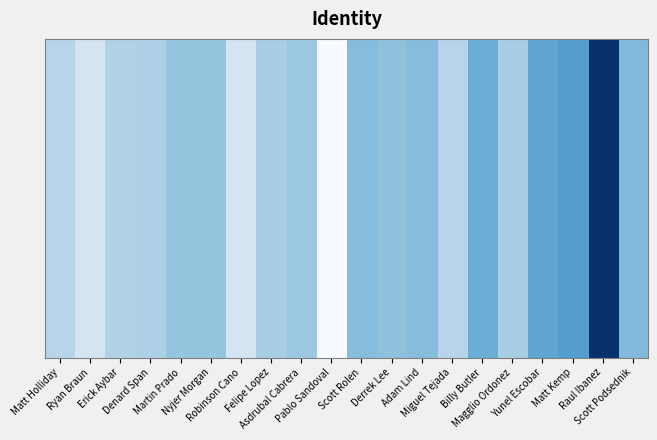

At which category does the chart reach its minimum across all series?

Raul Ibanez